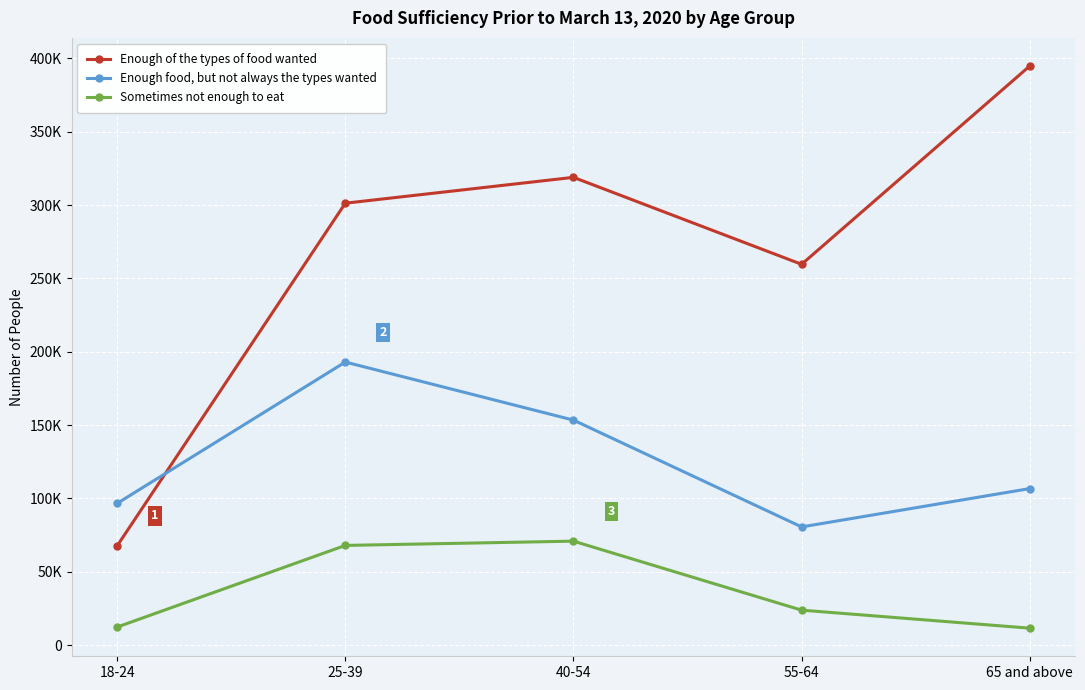

Reading left to right, extract all data points from this chart.

Enough of the types of food wanted: 67666	301308	318939	259642	394864
Enough food, but not always the types wanted: 96629	193001	153403	80580	106725
Sometimes not enough to eat: 12304	67965	70879	23825	11543